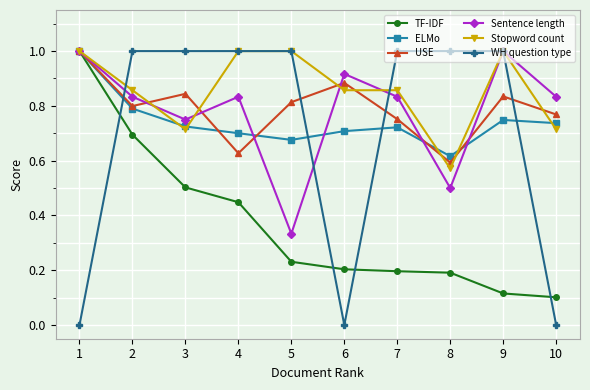

Between which two adjacent categories do WH question type and ELMo first intersect?

1 and 2